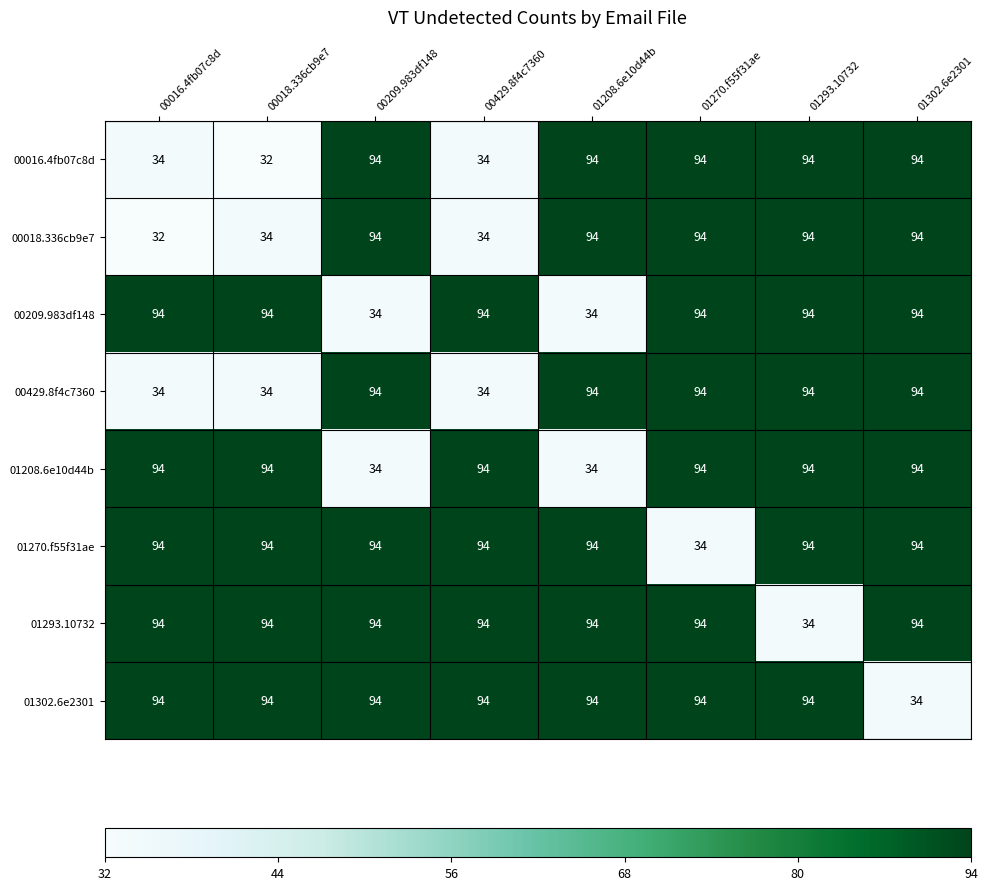

What is the total value across all series at 01302.6e2301?

692